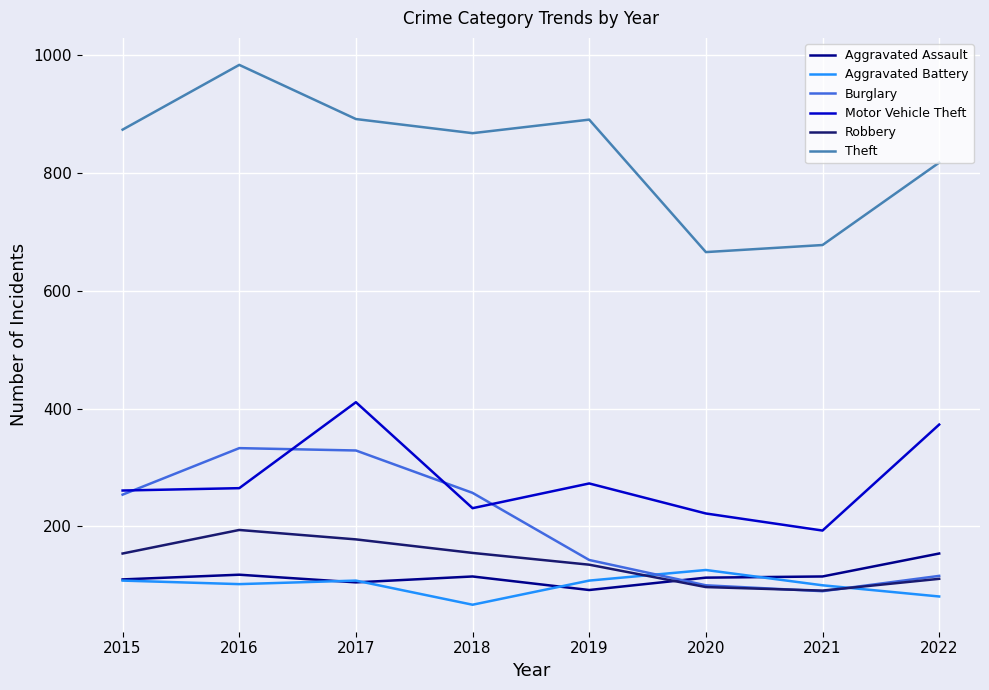

Which category has the lowest value in the Burglary series?

2021